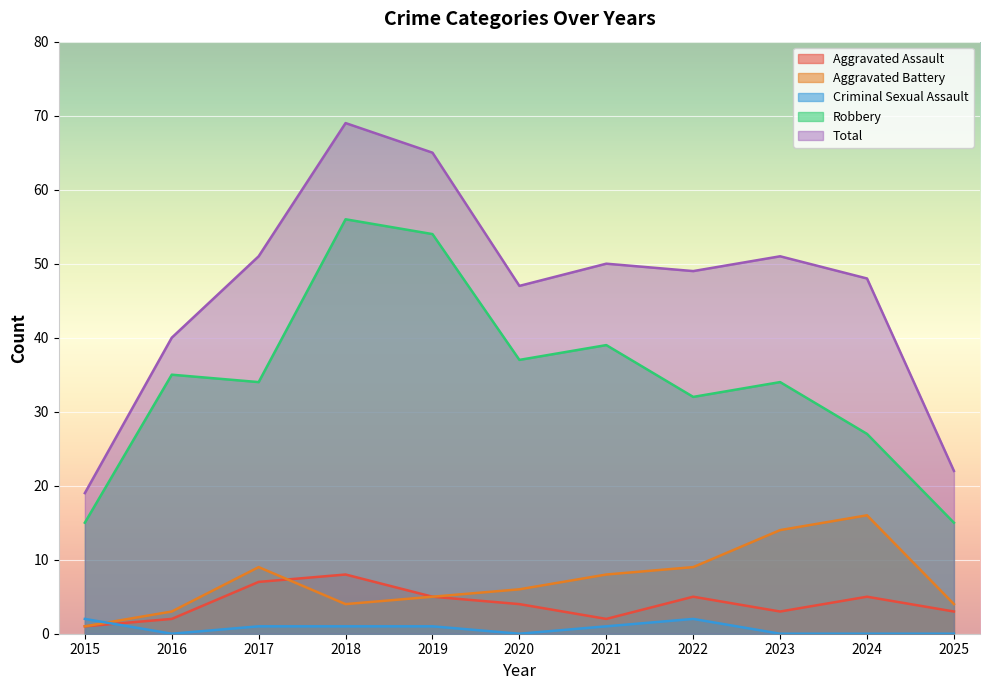

Reading right to left, extract all data points from this chart.

Aggravated Assault: 3	5	3	5	2	4	5	8	7	2	1
Aggravated Battery: 4	16	14	9	8	6	5	4	9	3	1
Criminal Sexual Assault: 0	0	0	2	1	0	1	1	1	0	2
Robbery: 15	27	34	32	39	37	54	56	34	35	15
Total: 22	48	51	49	50	47	65	69	51	40	19